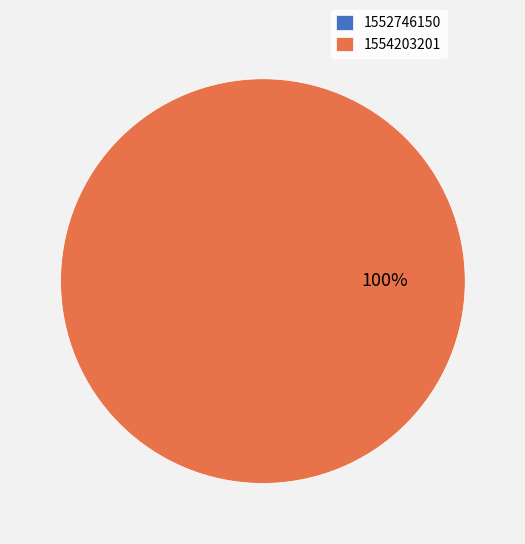

Is there any slice that represents more than half of the pie?

Yes